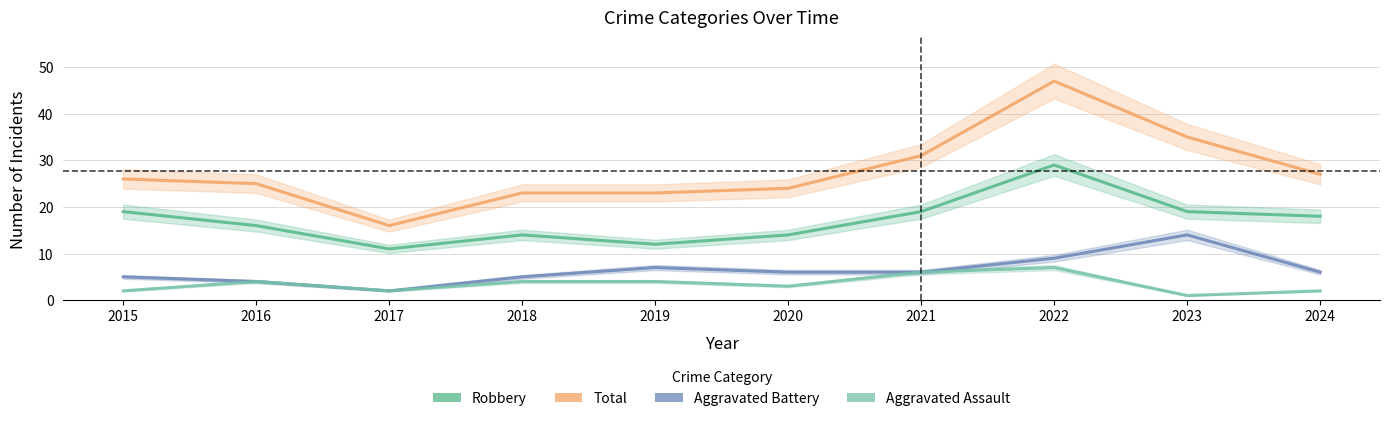

The value of Aggravated Assault at 2023 is 1. True or false?

True